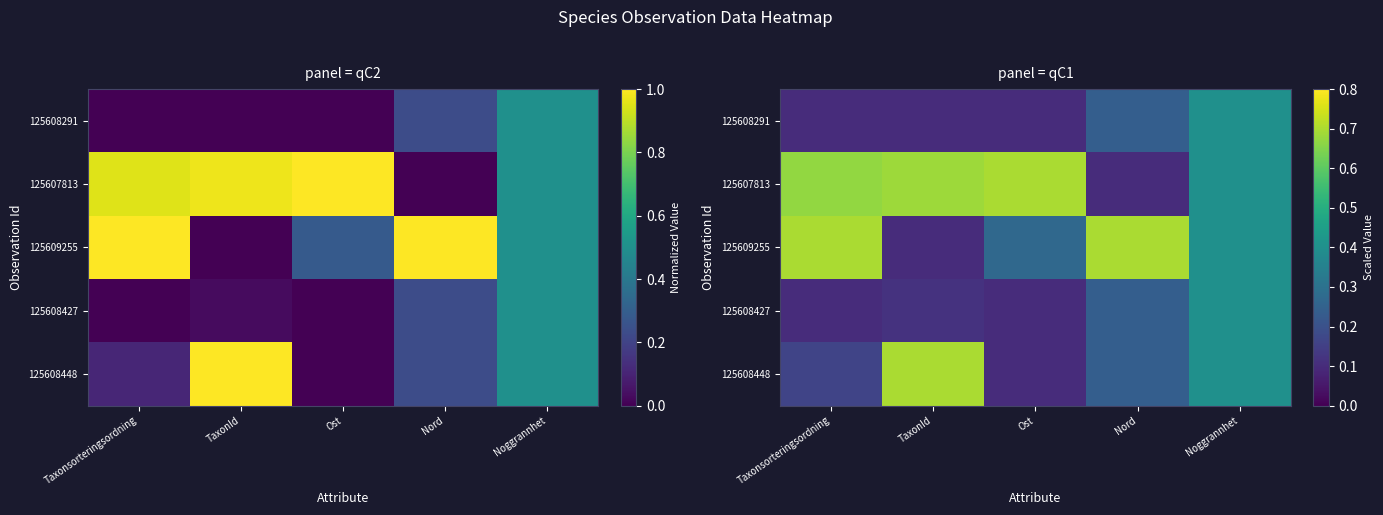

Between Taxonsorteringsordning and Nord, which series saw the biggest shift?

125607813